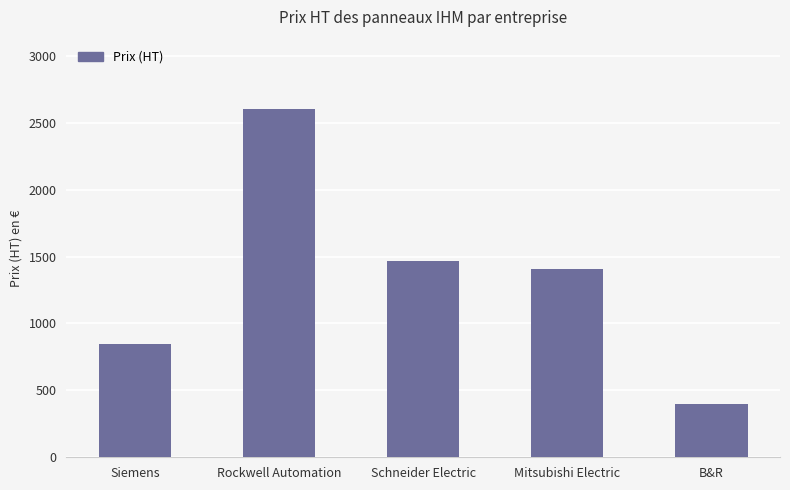

Rank the categories by value from lowest to highest.

B&R, Siemens, Mitsubishi Electric, Schneider Electric, Rockwell Automation